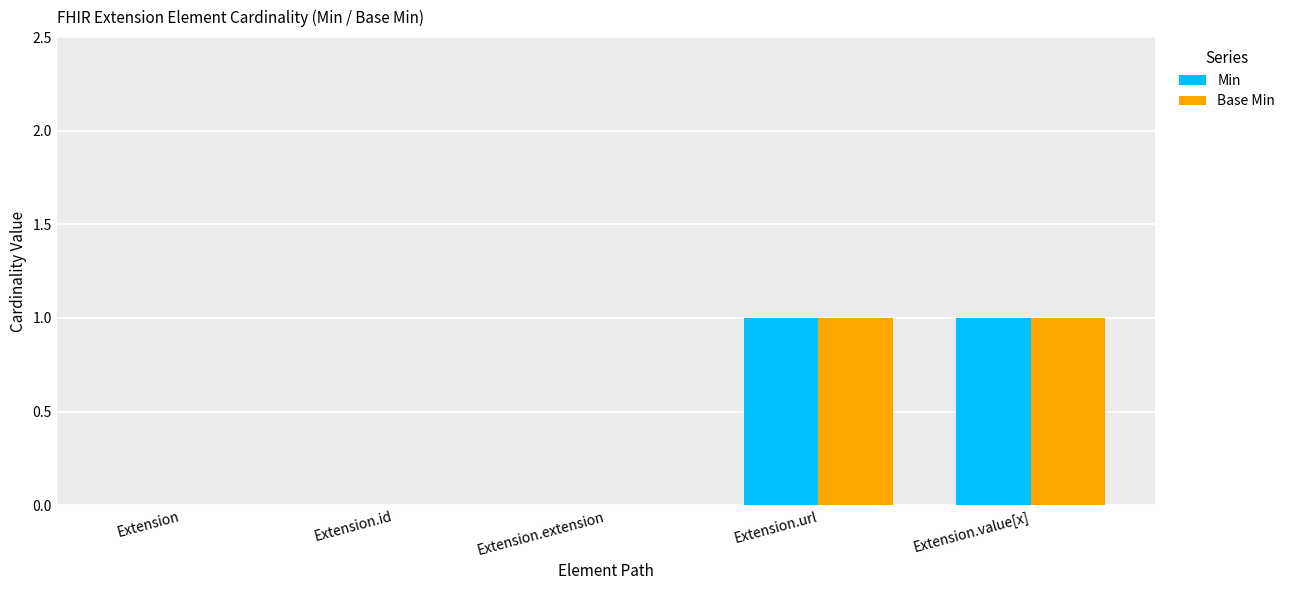

Count the Min values in the range 0 to 1.

5